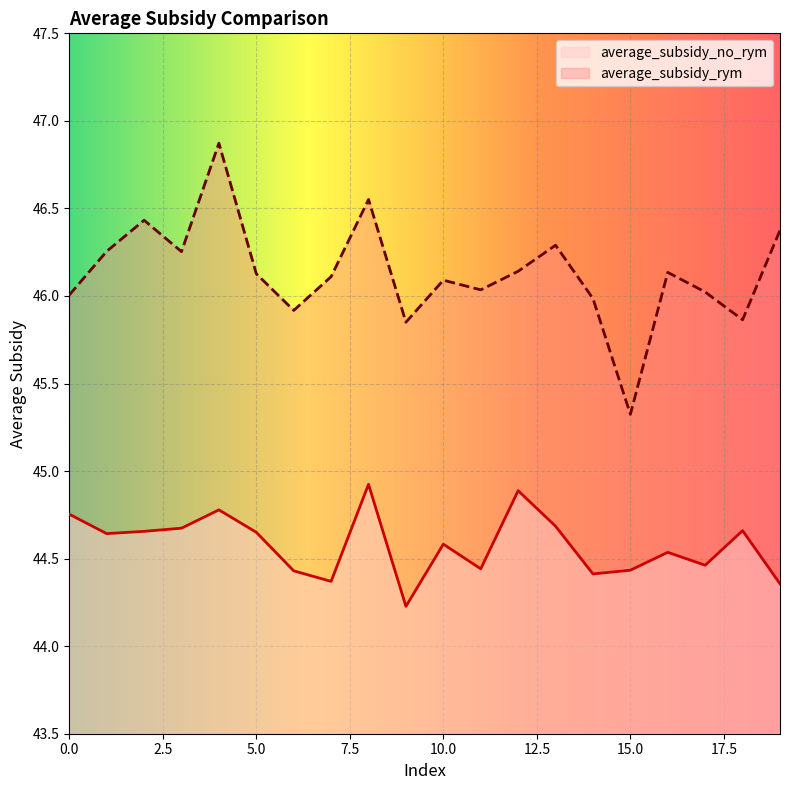

Count the number of categories in the chart.

20